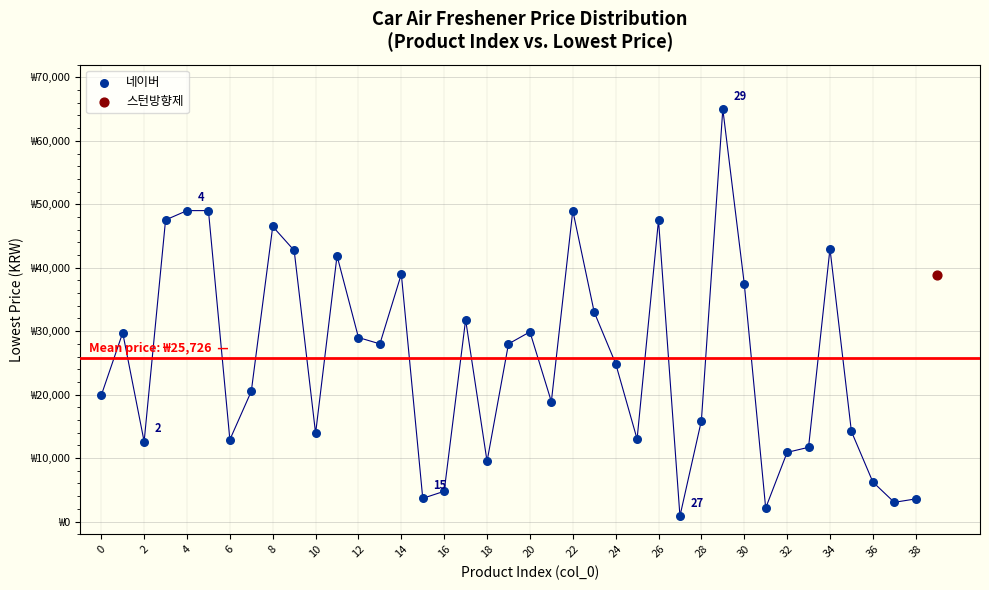

What are all the series names shown in the legend?

네이버, 스턴방향제